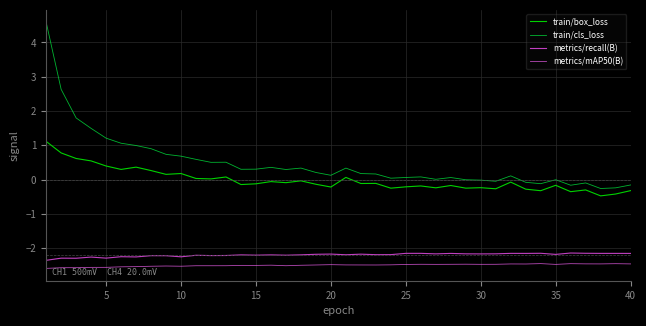

True or false: metrics/mAP50(B) and train/cls_loss cross at least once.

False